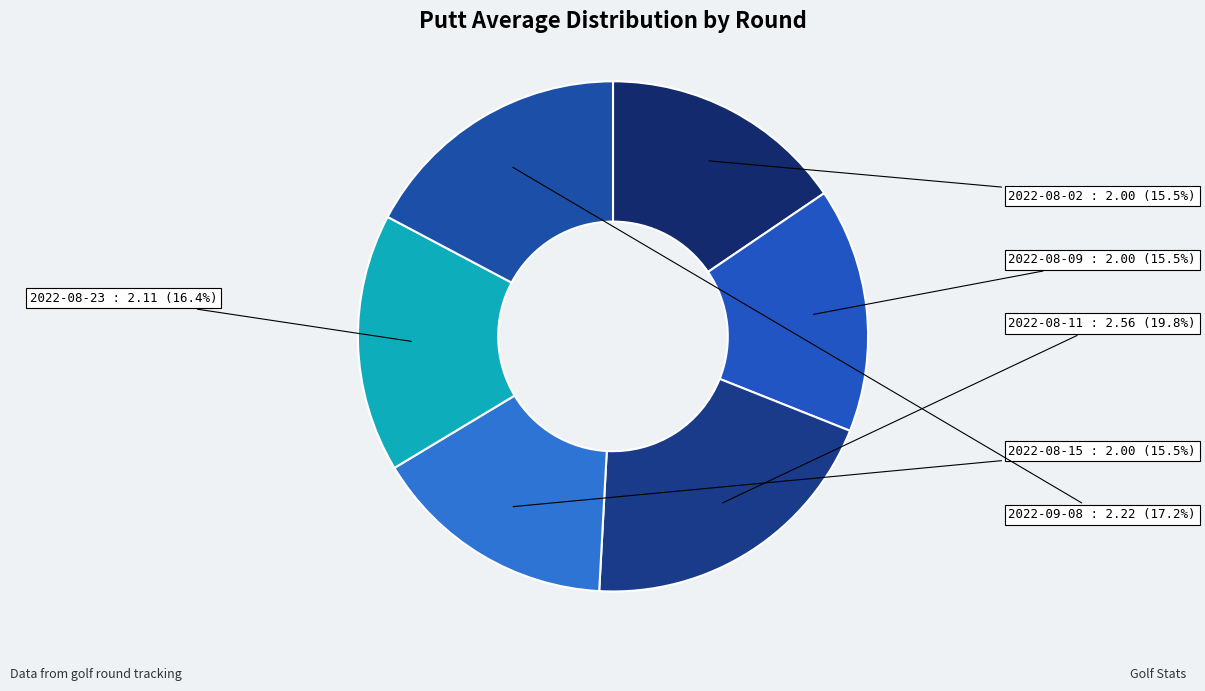

How much of the chart is everything except 2022-08-09?

84.5%